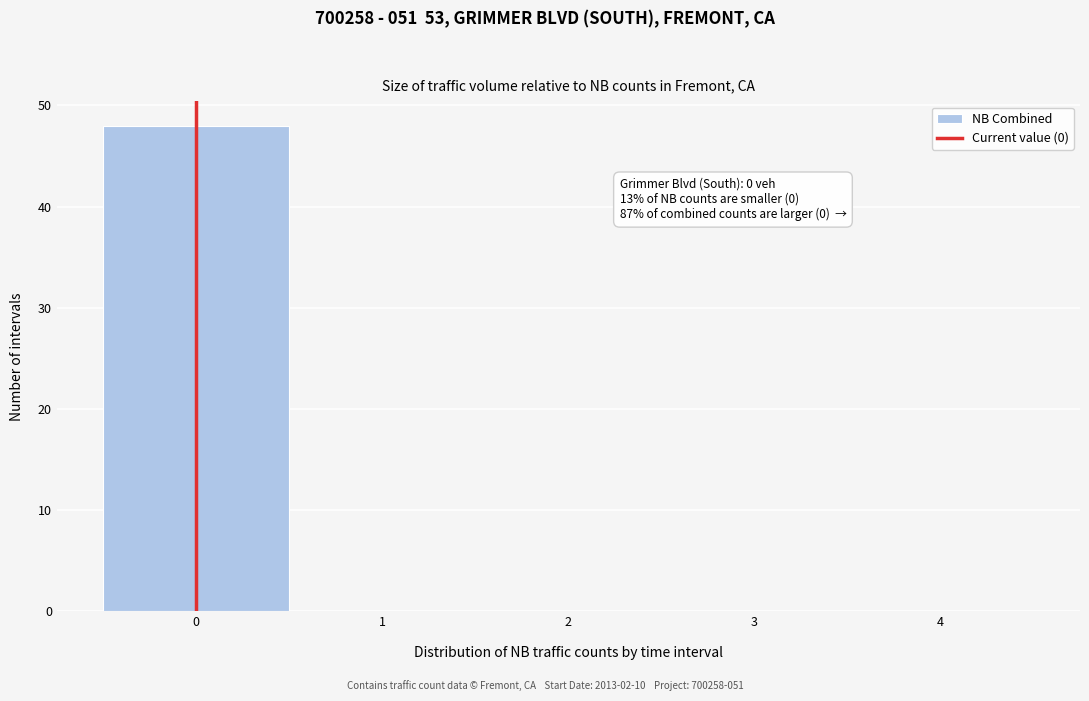

Over which range of the x-axis is the bar tallest?

-0.5 to 0.5